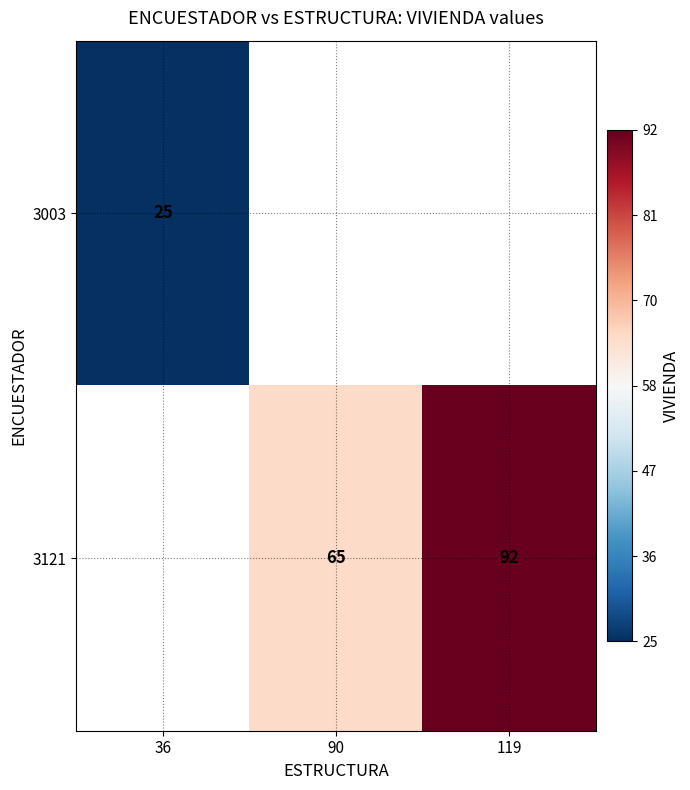

True or false: 3121 has a value of 40.5 at 119.

False